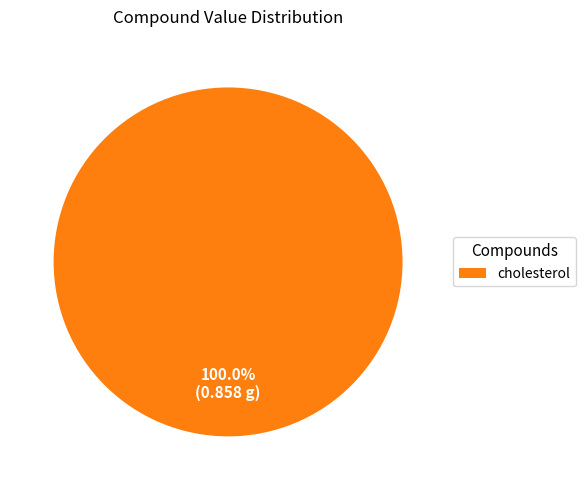

What is the majority slice?

cholesterol